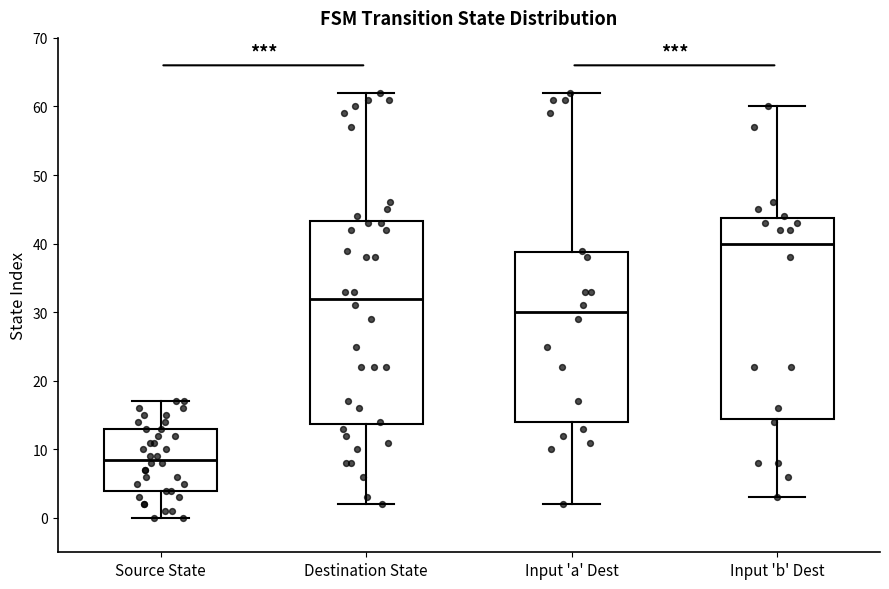

Reading left to right, read every box against the y-axis: the position of its median line, the range the box covers, and the ends of its whiskers. The values are not printed on the chart, so give them approximately, as read against the axis.

Source State: median 9, box 4 to 13, whiskers 0 to 17
Destination State: median 32, box 14 to 43, whiskers 2 to 62
Input 'a' Dest: median 30, box 14 to 39, whiskers 2 to 62
Input 'b' Dest: median 40, box 15 to 44, whiskers 3 to 60